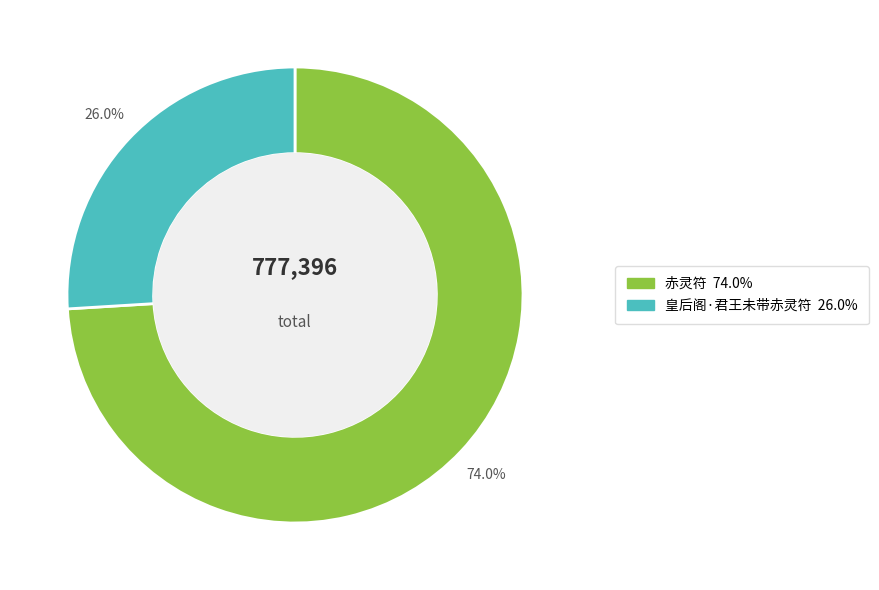

To the nearest percent, what portion does 赤灵符 represent?

74%